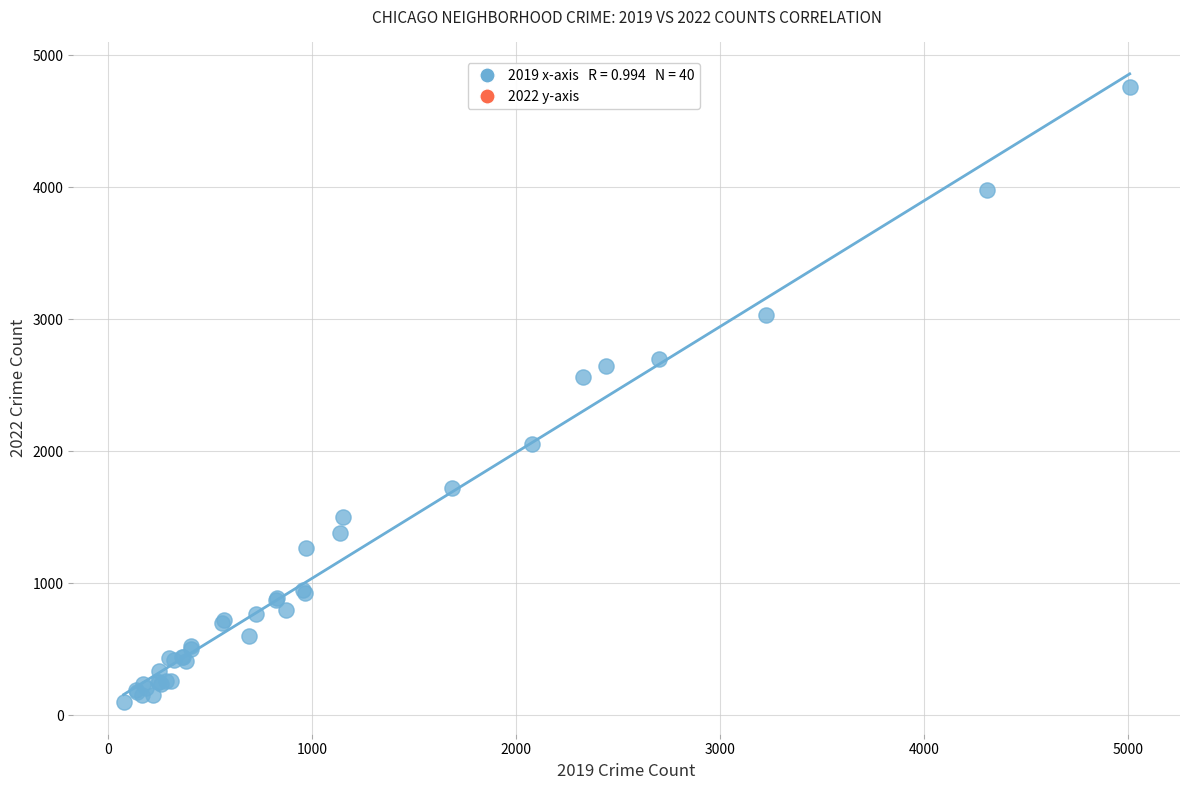

What Y value in the scatter plot is closest to 2431?

2566